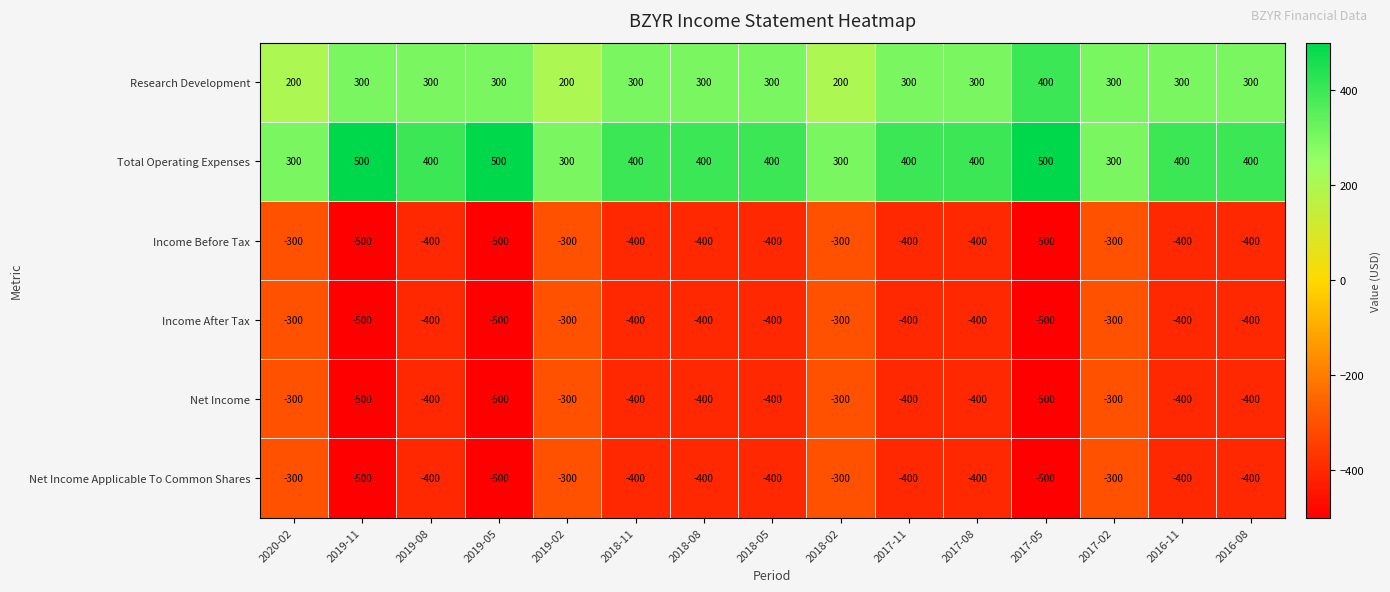

Is it true that Net Income Applicable To Common Shares equals -688 at 2016-11?

False